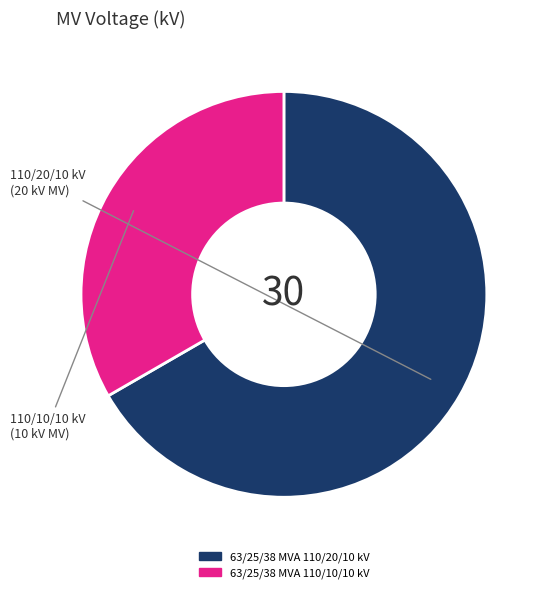

Does 63/25/38 MVA 110/20/10 kV represent more than half of the total?

Yes